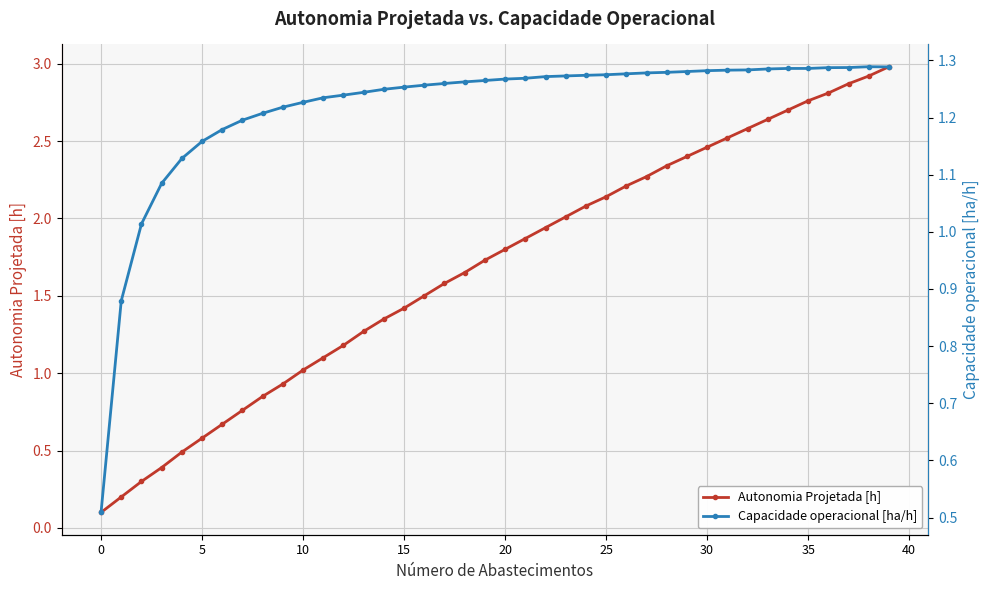

Between 18 and 38, which series saw the biggest shift?

Autonomia Projetada [h]